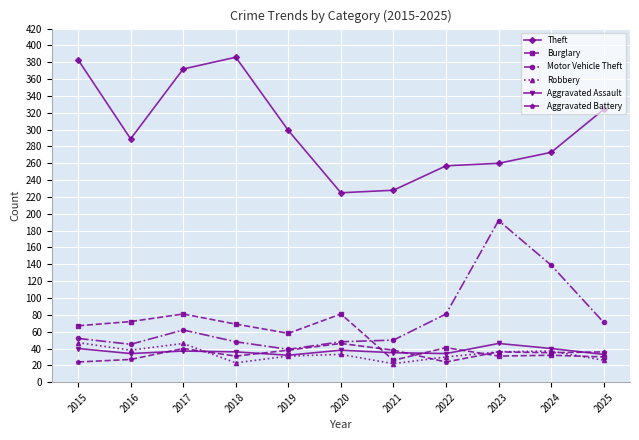

What is the difference between the highest and lowest values at 2024?

241